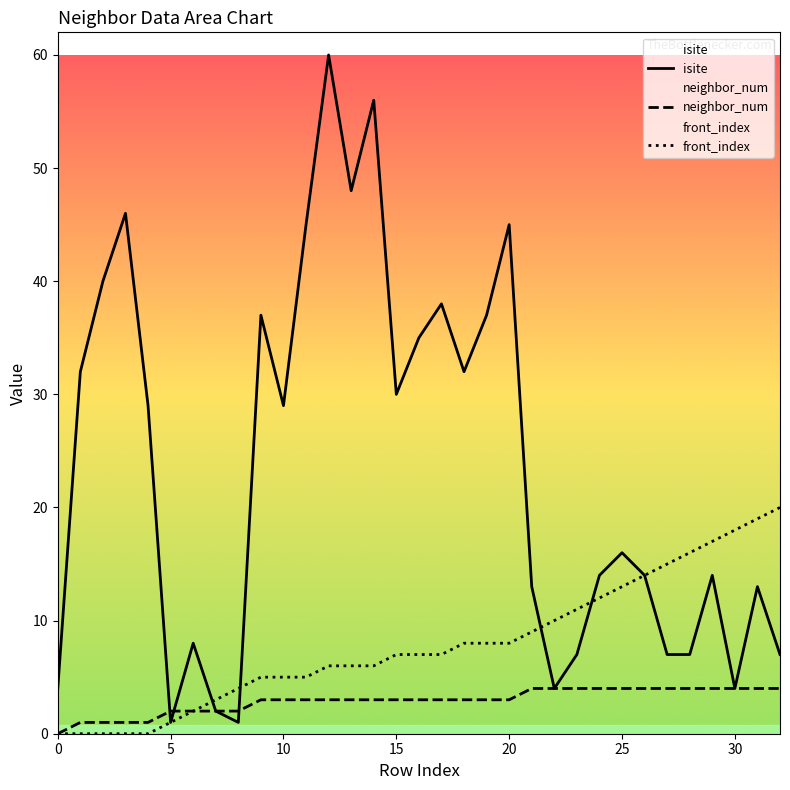

Between 23 and 27, which is larger?

23